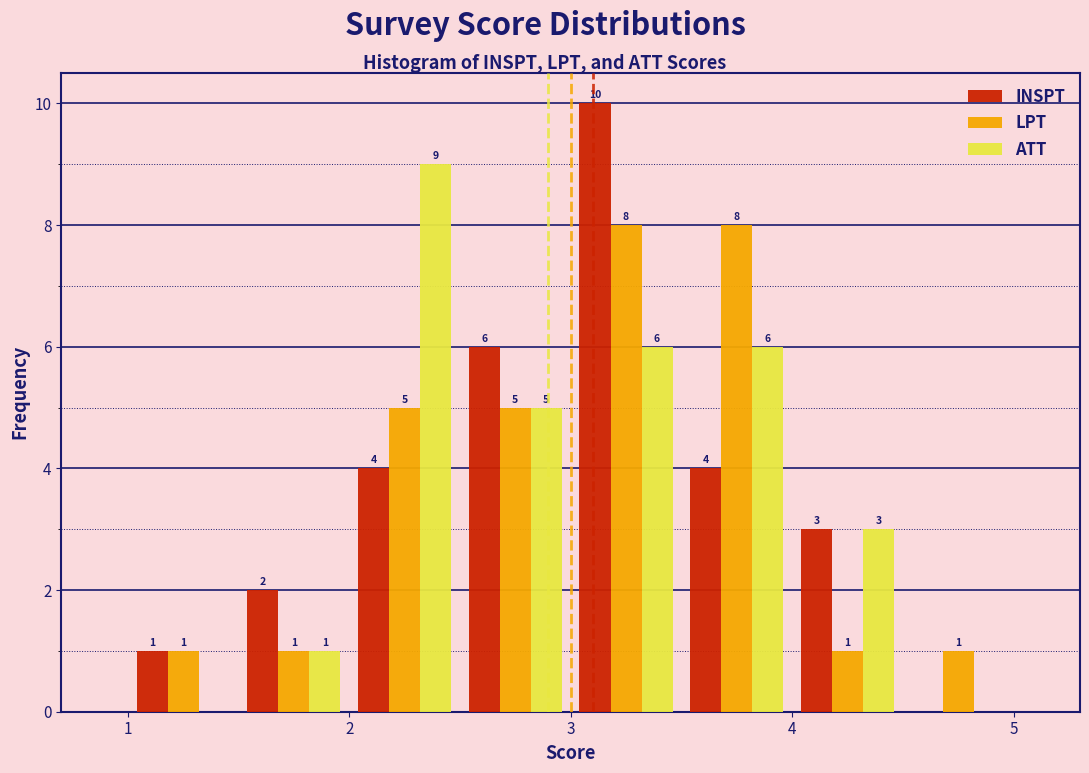

In the ATT series, which range on the x-axis has the tallest bar?

2.0 to 2.5